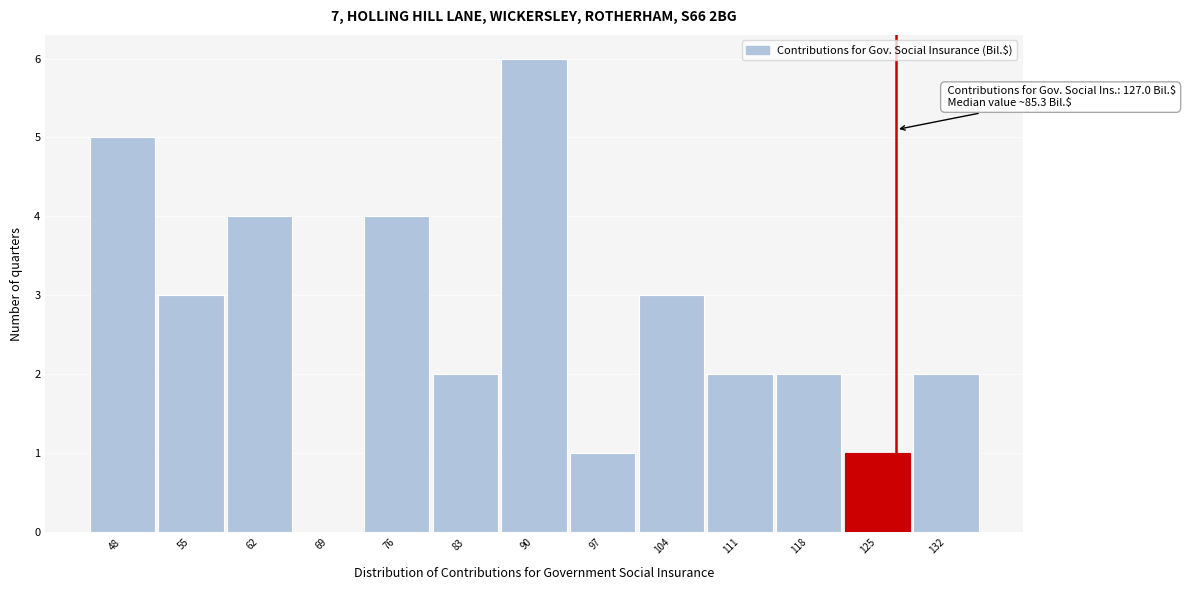

Over which range of the x-axis is the bar tallest?

86 to 93